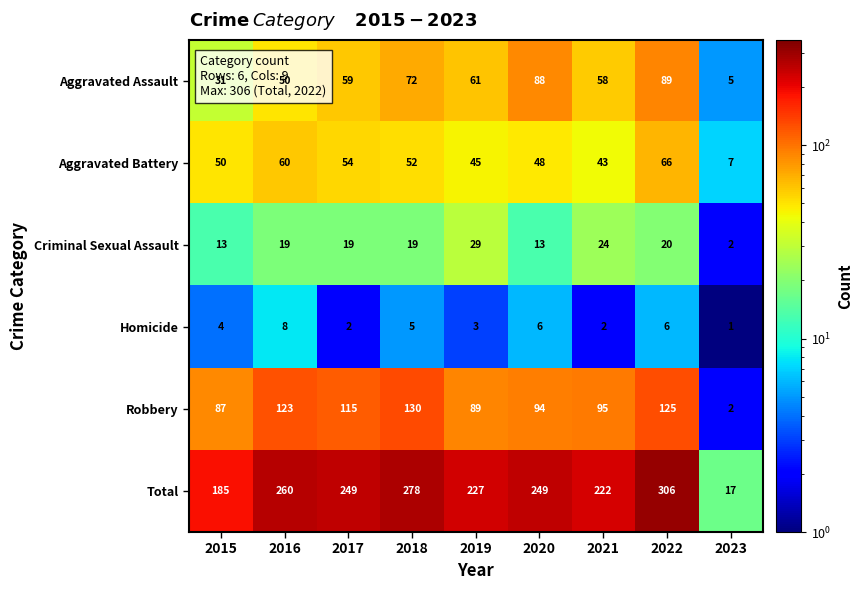

At which label does Homicide reach its peak?

2016